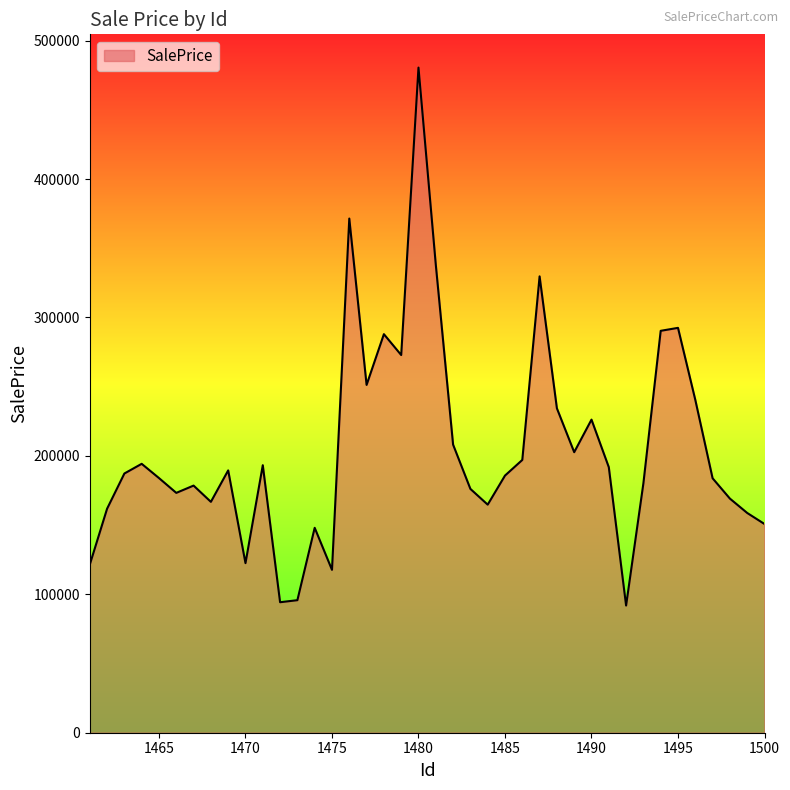

How many interior local peaks (higher than both neighbors) does the data have?

11